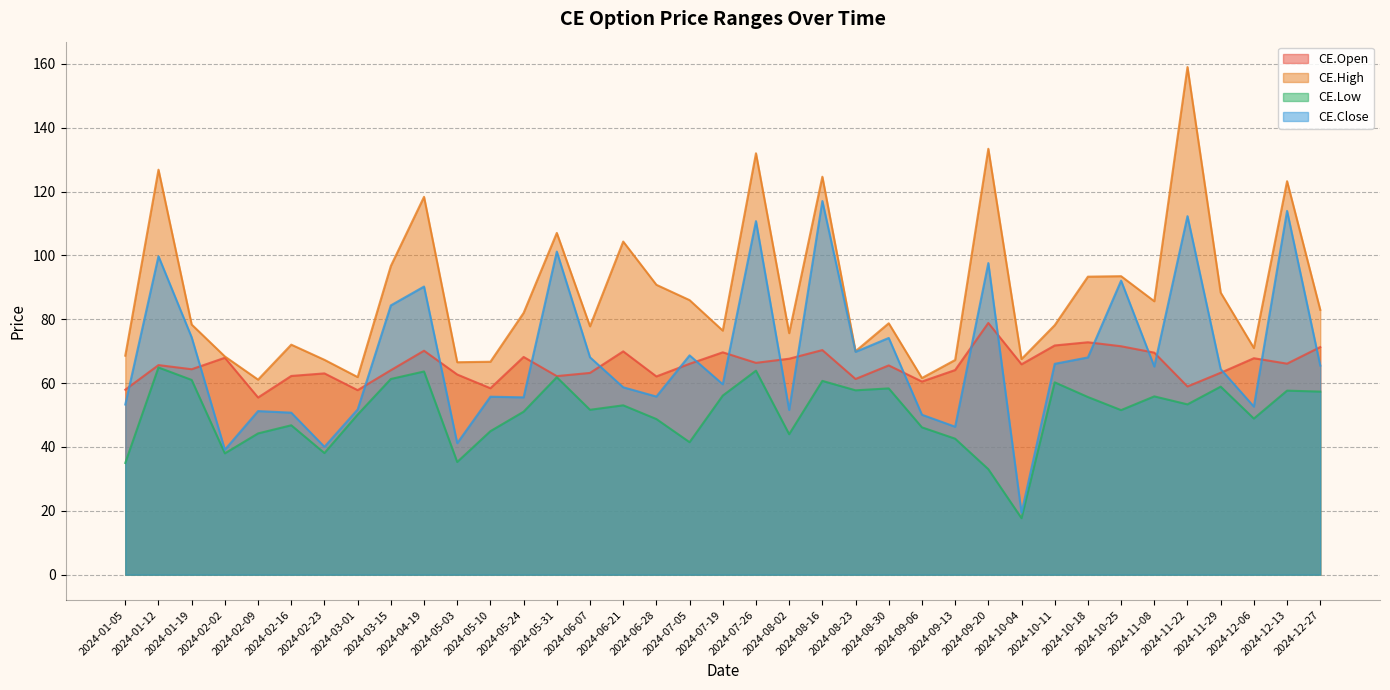

What are all the series names shown in the legend?

CE.Open, CE.High, CE.Low, CE.Close